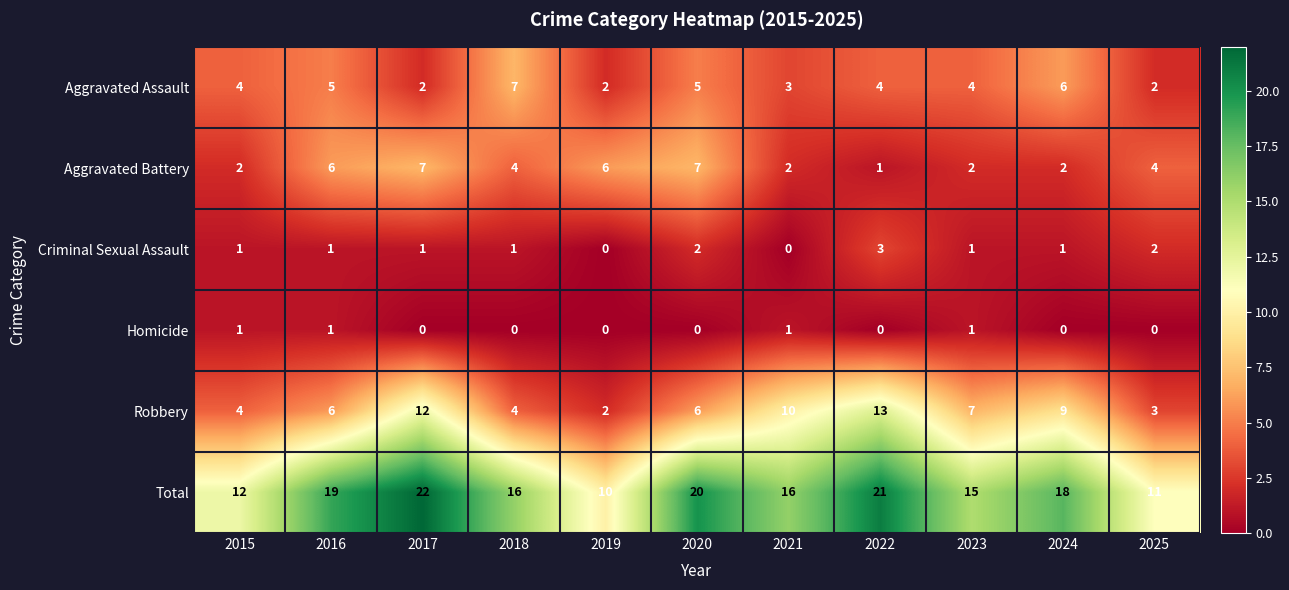

Is the value of Robbery at 2021 greater than the value of Criminal Sexual Assault at 2016?

Yes